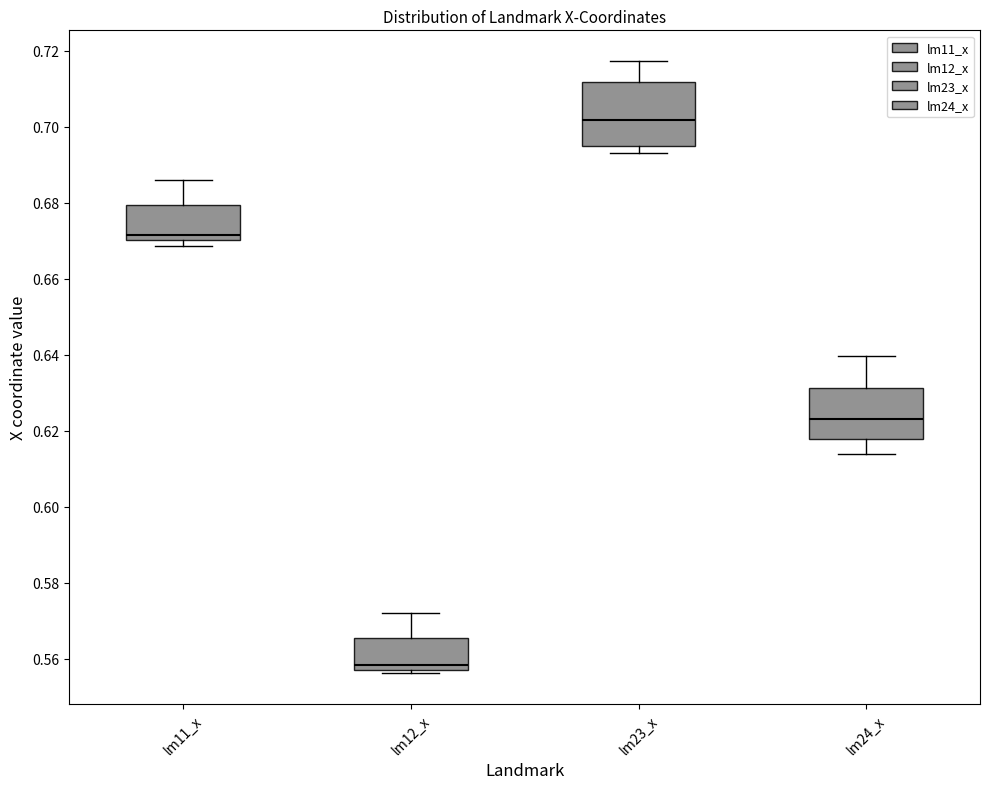

Reading left to right, read every box against the y-axis: the position of its median line, the range the box covers, and the ends of its whiskers. The values are not printed on the chart, so give them approximately, as read against the axis.

lm11_x: median 0.672, box 0.670 to 0.680, whiskers 0.668 to 0.686
lm12_x: median 0.558, box 0.556 to 0.566, whiskers 0.556 (just below the box's lower edge) to 0.572
lm23_x: median 0.702, box 0.694 to 0.712, whiskers 0.694 (just below the box's lower edge) to 0.718
lm24_x: median 0.624, box 0.618 to 0.632, whiskers 0.614 to 0.640